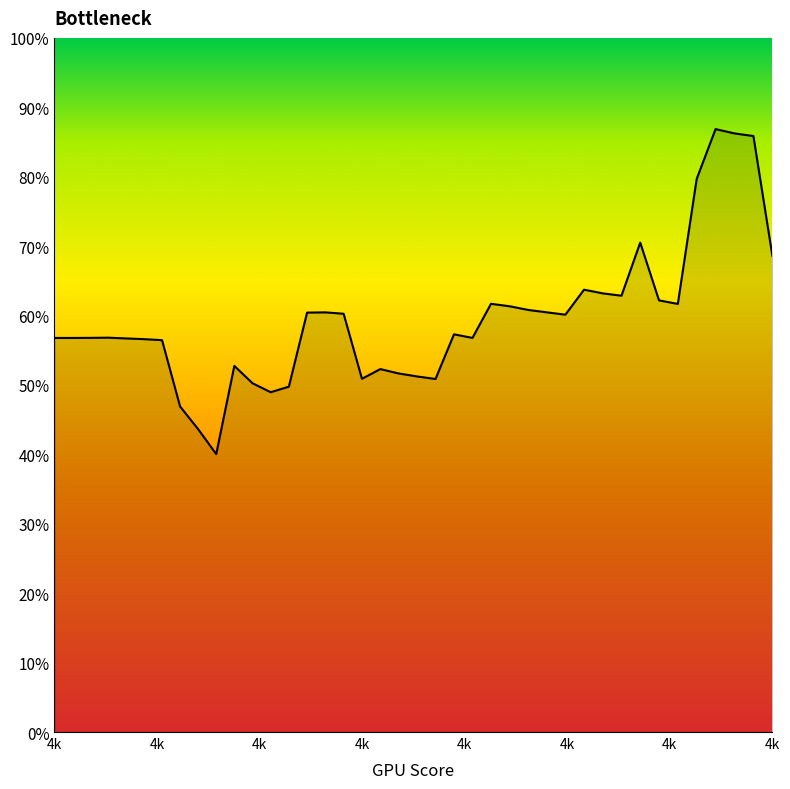

What is the value of the 38th point from the left?

0.9